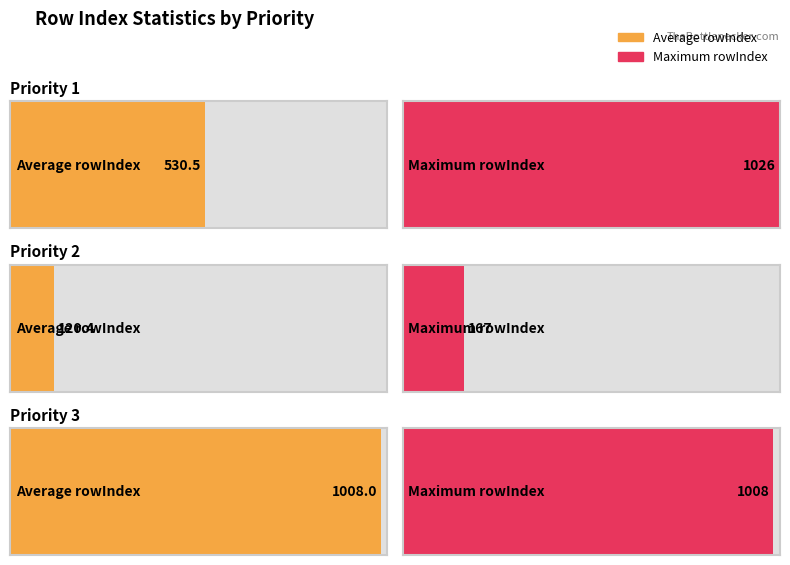

What is the difference between the Maximum rowIndex values at Priority 1 and Priority 2?

859